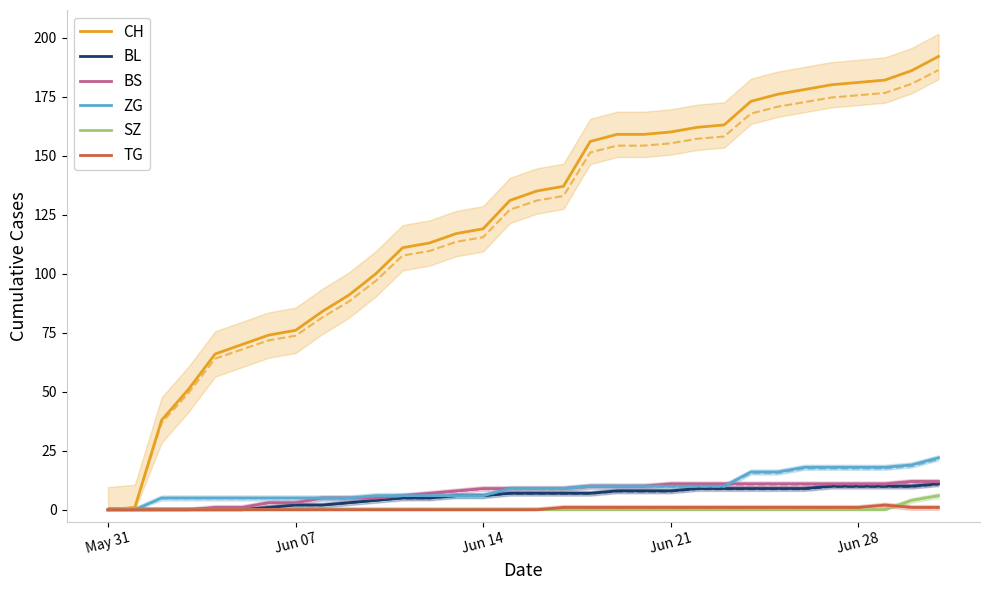

True or false: BS and BL intersect in this chart.

False